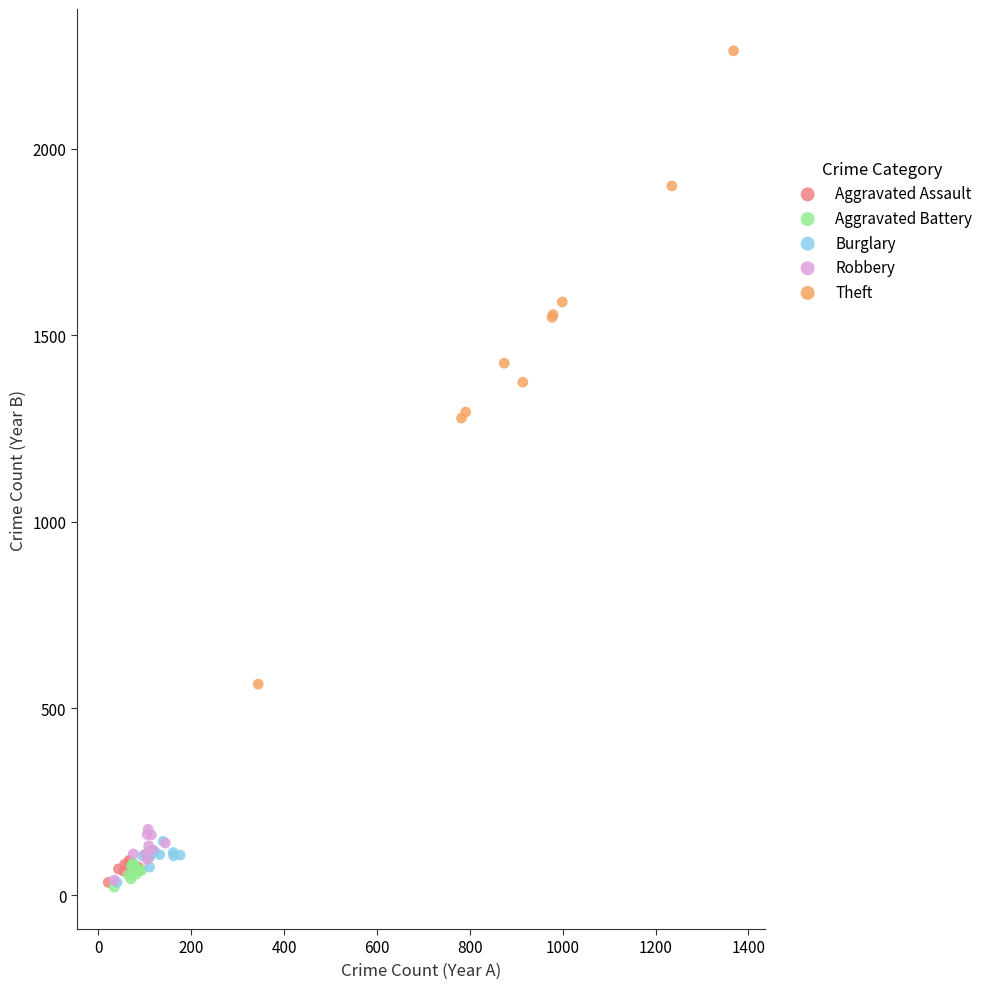

Which series contains the highest Y value?

Theft